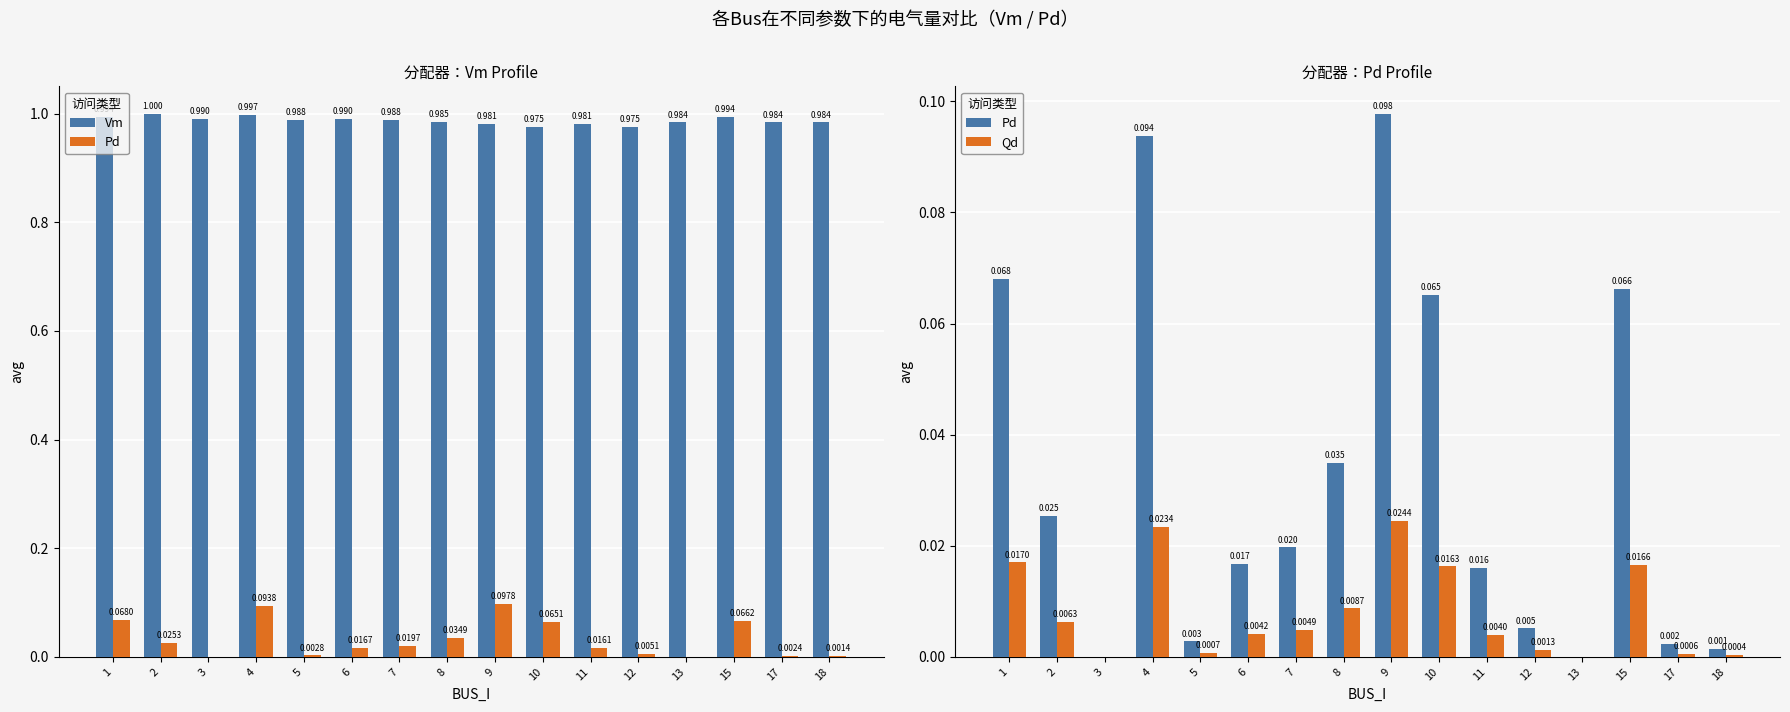

What is the maximum value shown in the chart?

1.0